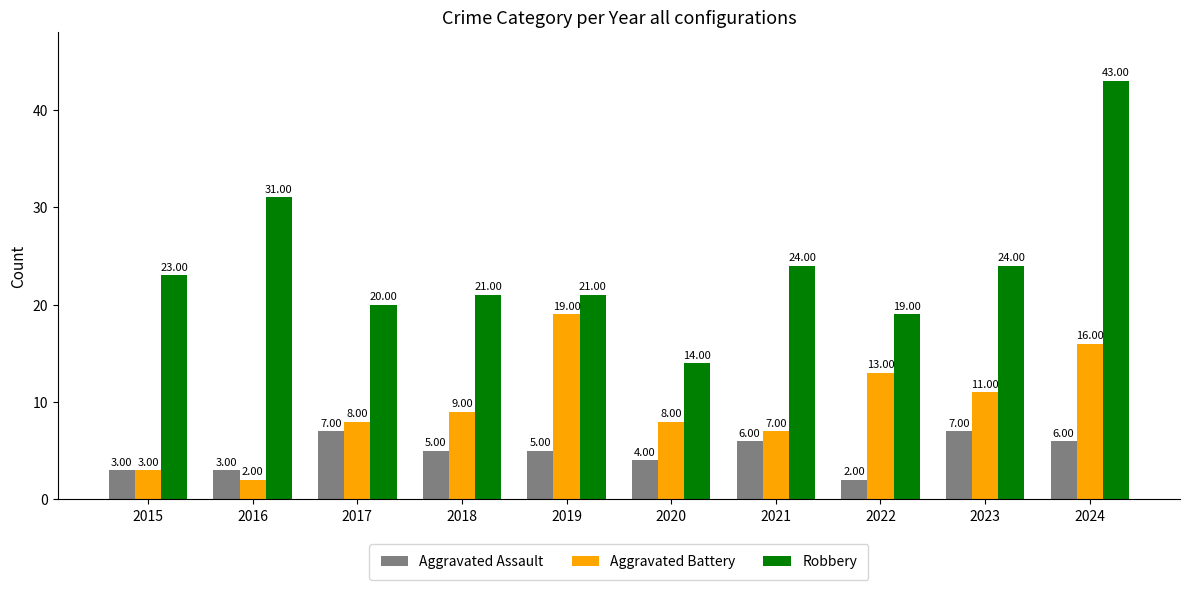

At how many categories does at least one series exceed 30?

2